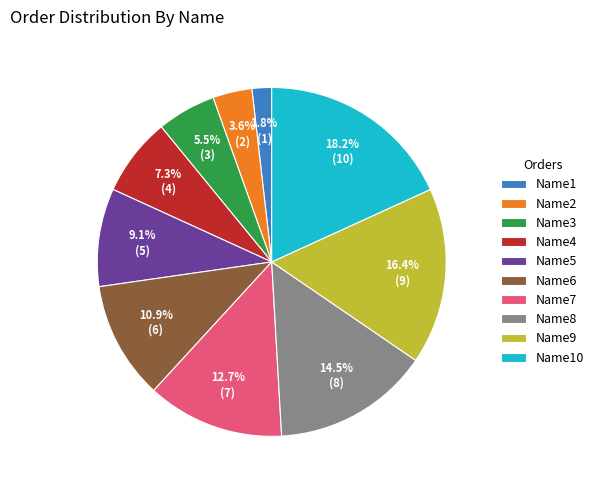

Which category has the biggest portion of the pie?

Name10